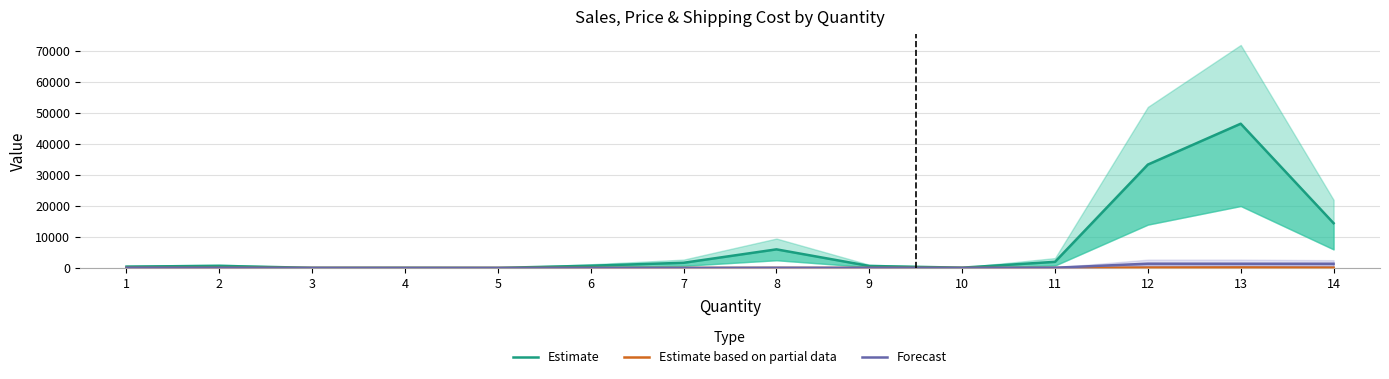

Where is Estimate nearest to the value 23300?

14